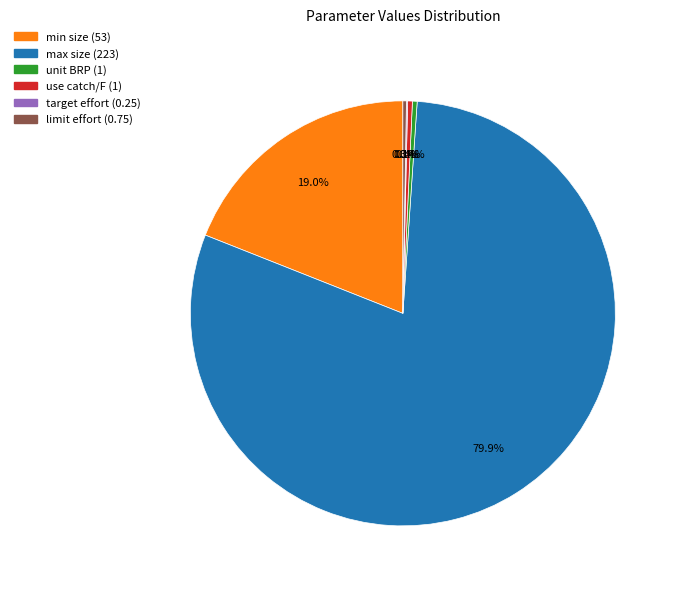

What percentage is NOT represented by unit BRP (1)?

99.6%